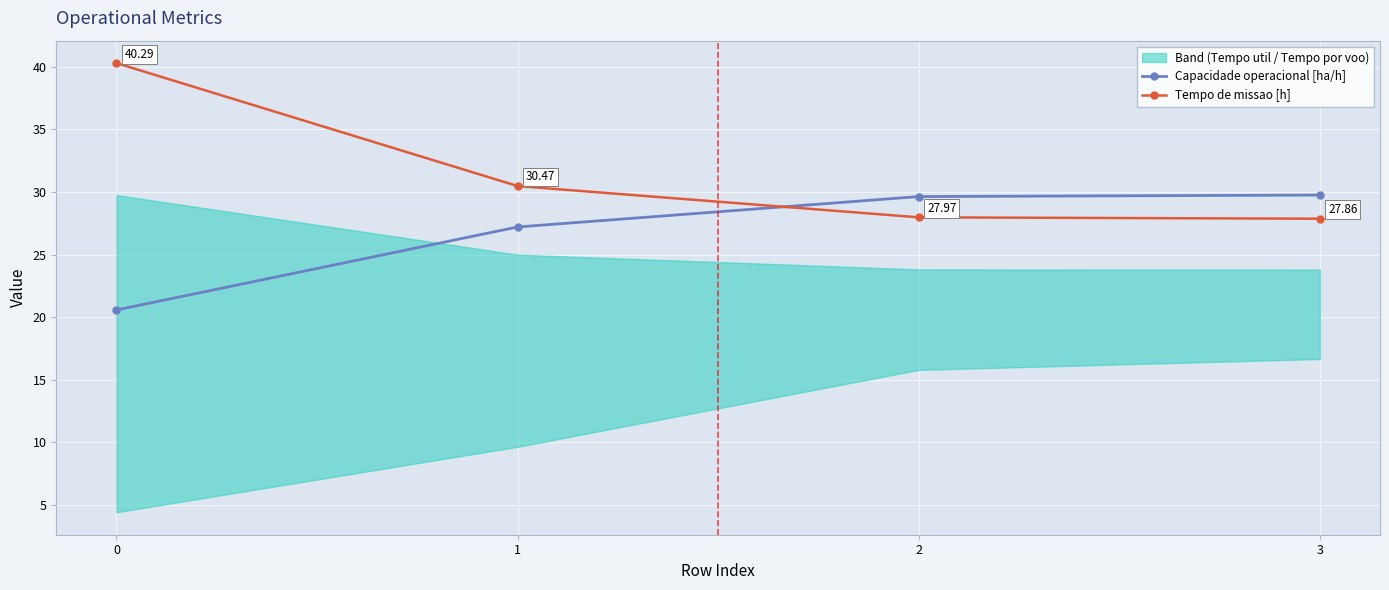

True or false: Capacidade operacional [ha/h] has more than 2 interior local peaks.

False